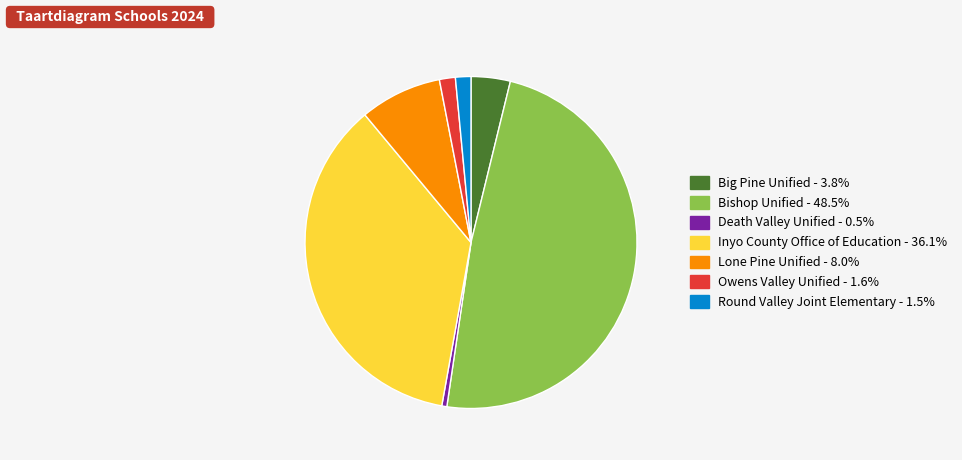

Which slice is the largest?

Bishop Unified